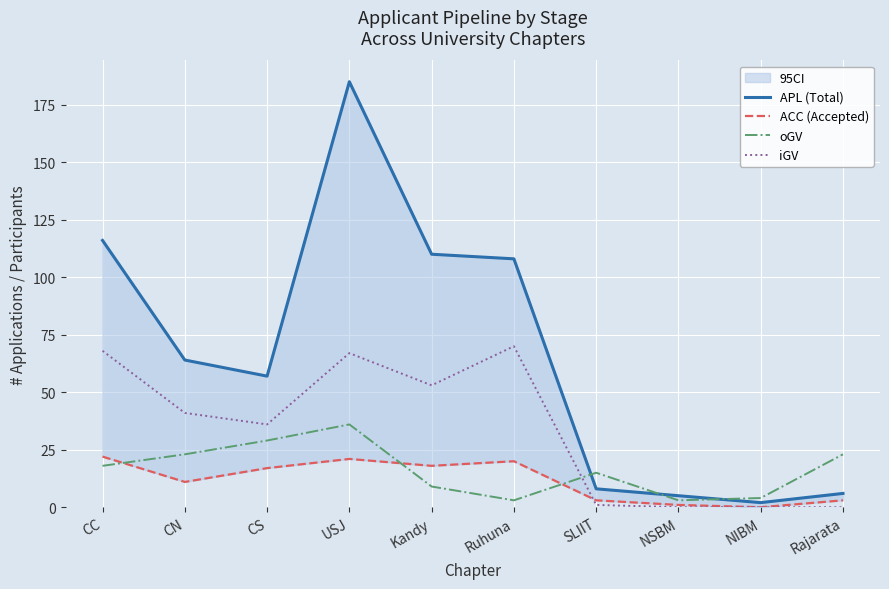

Which series ends up on top after the final intersection of ACC (Accepted) and iGV?

ACC (Accepted)